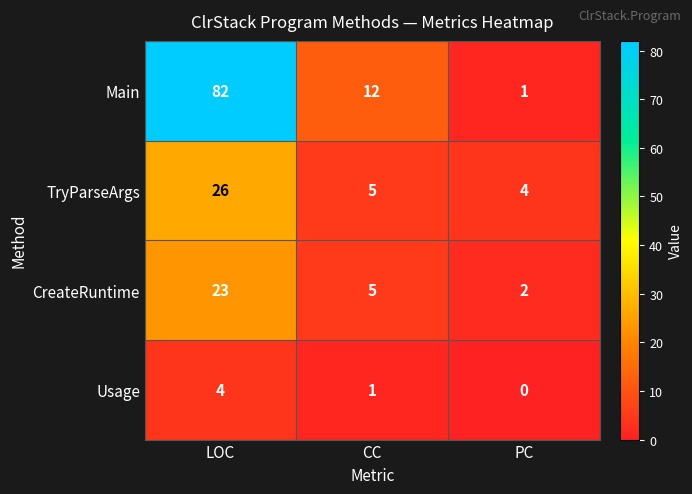

Between LOC and PC, which series saw the biggest shift?

Main